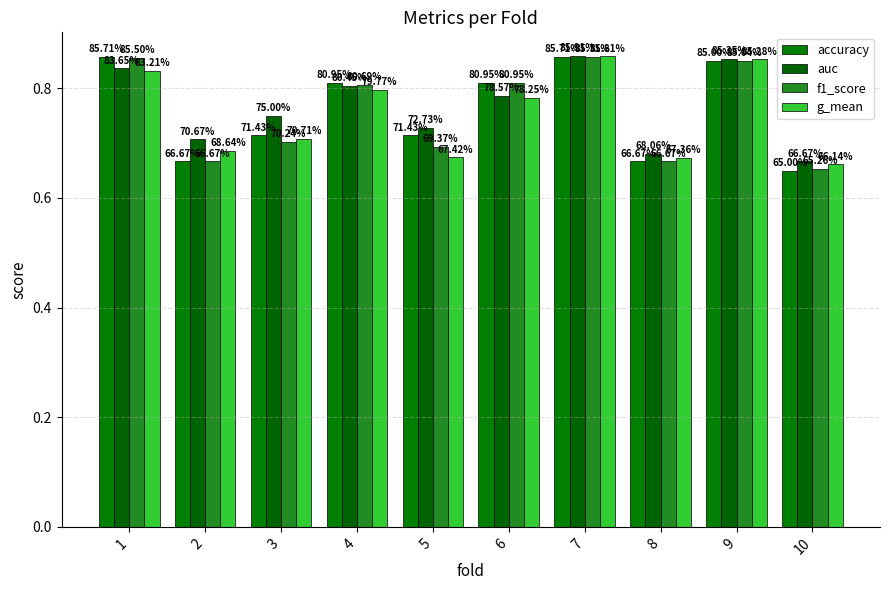

List the series in order of their overall mean, highest first.

auc, accuracy, f1_score, g_mean